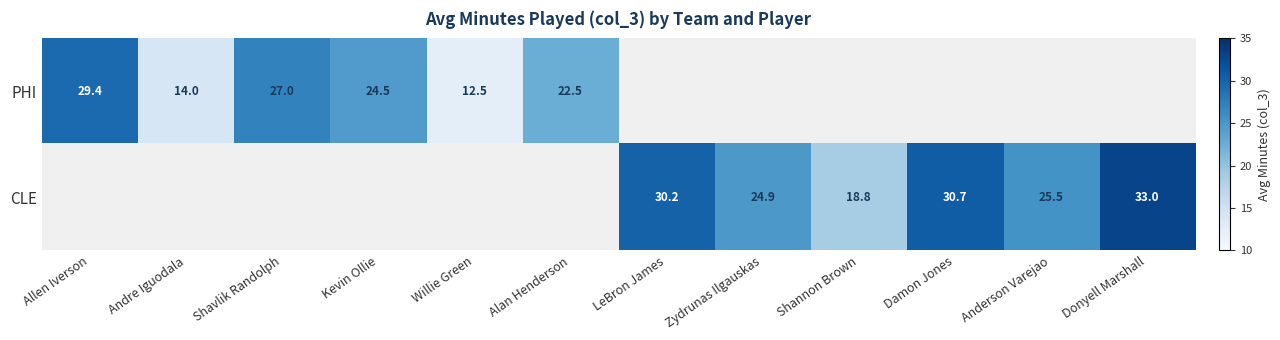

Is it true that PHI equals 20.7 at Willie Green?

False